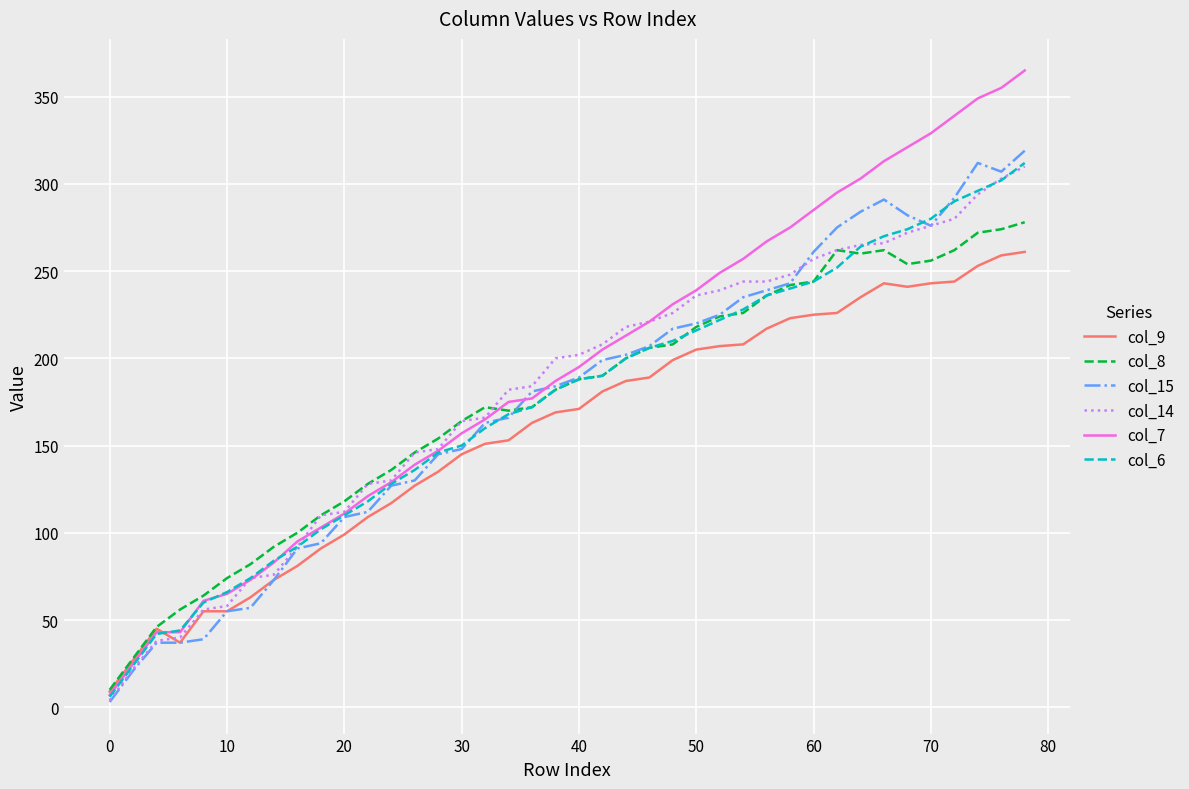

Which series has the largest range (max minus min)?

col_7